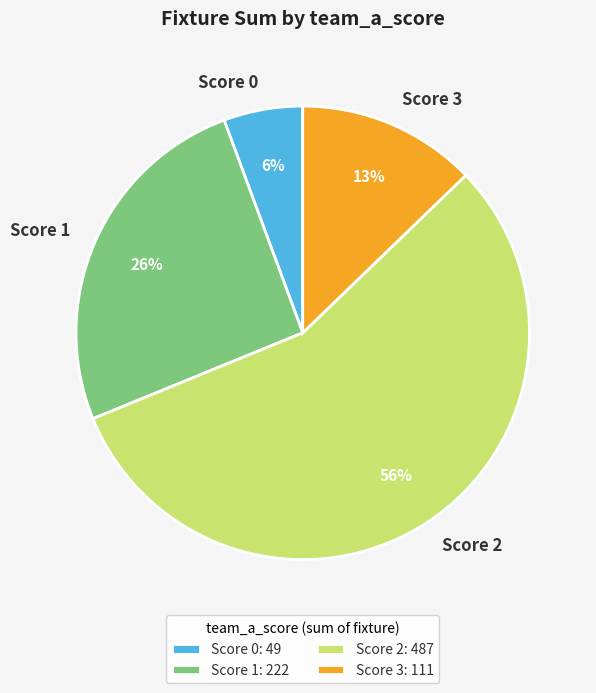

To the nearest percent, what portion does Score 0 represent?

6%